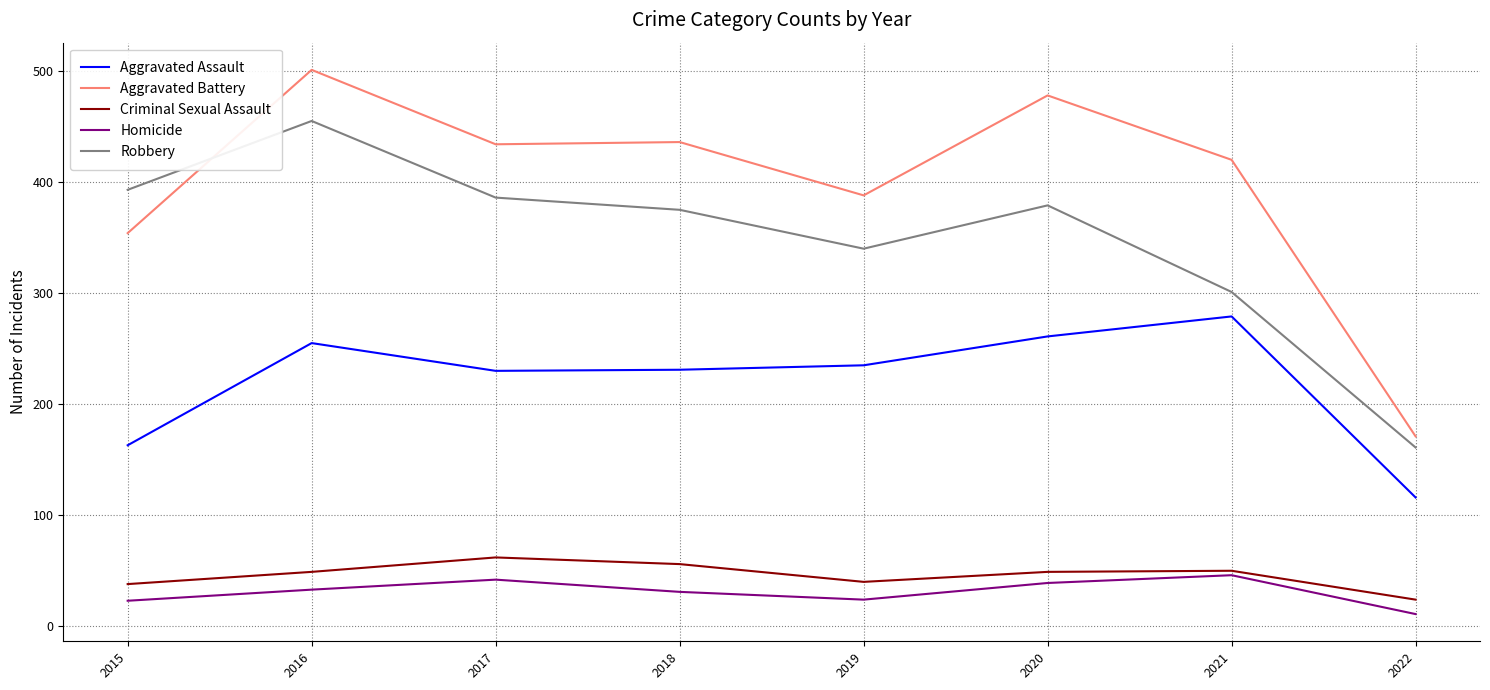

What are all the series names shown in the legend?

Aggravated Assault, Aggravated Battery, Criminal Sexual Assault, Homicide, Robbery